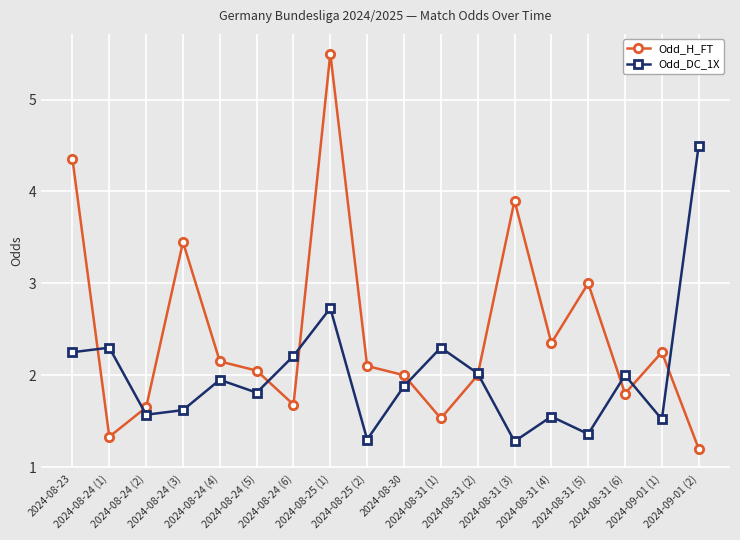

How many interior local valleys does the Odd_DC_1X series have?

6